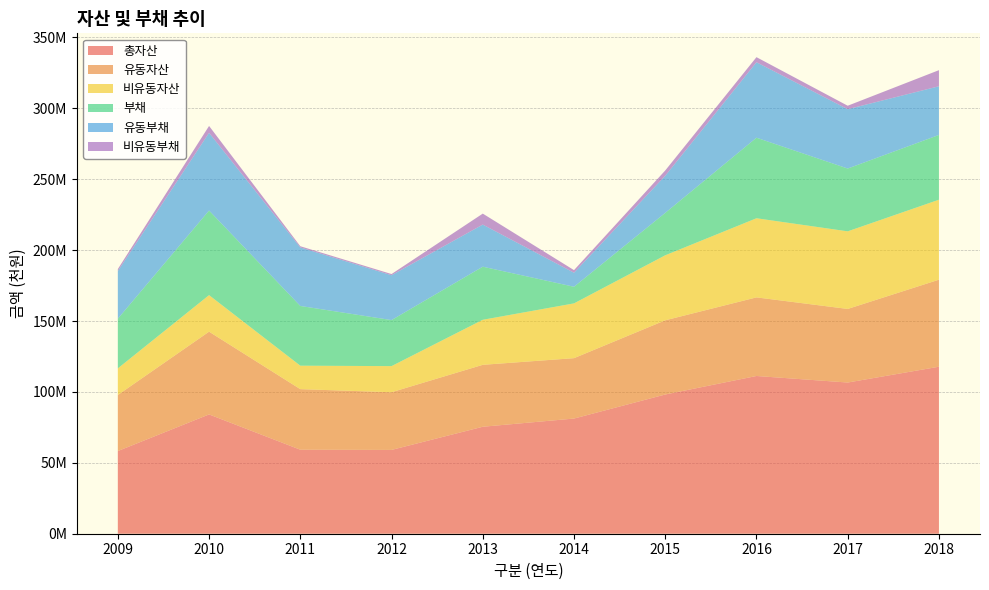

Reading left to right, list all the values displayed in this chart.

총자산: 58299953	84127629	59250446	59098945	75437010	81220227	98176729	111233520	106622625	117771912
유동자산: 39524971	58354053	42708986	40675683	43671253	42586611	52326372	55431598	51892198	61372686
비유동자산: 18774983	25773576	16541460	18423262	31765757	38633616	45850357	55801922	54730427	56399226
부채: 35023191	59659243	42119853	32464553	37436924	11722792	29914617	56805351	44288436	45682446
유동부채: 33622861	54794991	41277783	31627893	29702194	9896024	26167581	53219624	41851763	34330068
비유동부채: 1400330	4864251	842070	836659	7734730	1826767	3747036	3585727	2436673	11352379